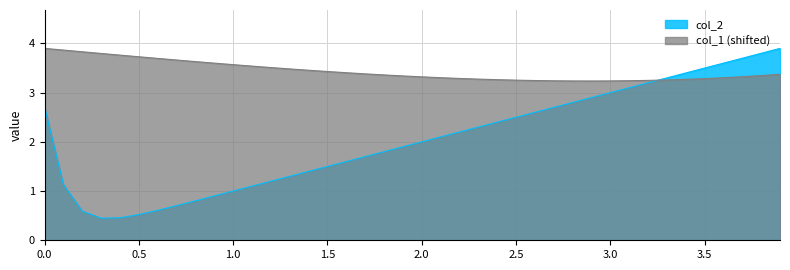

The col_1 (shifted) series shows 3.4 at 1.5. True or false?

True